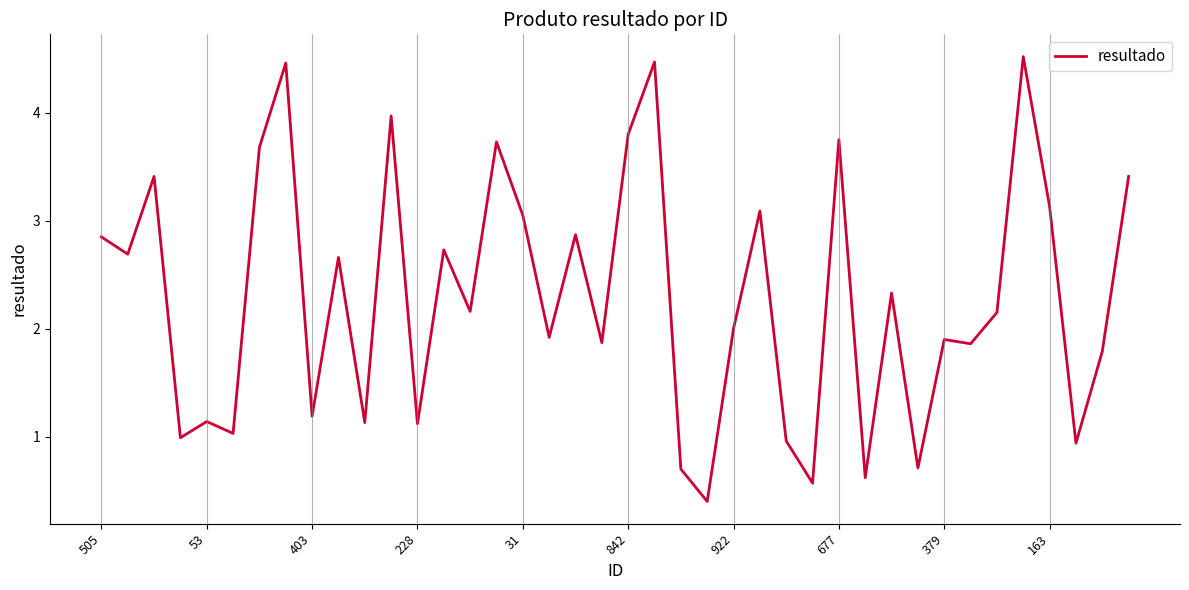

Does the chart display data point markers on the line(s)?

No